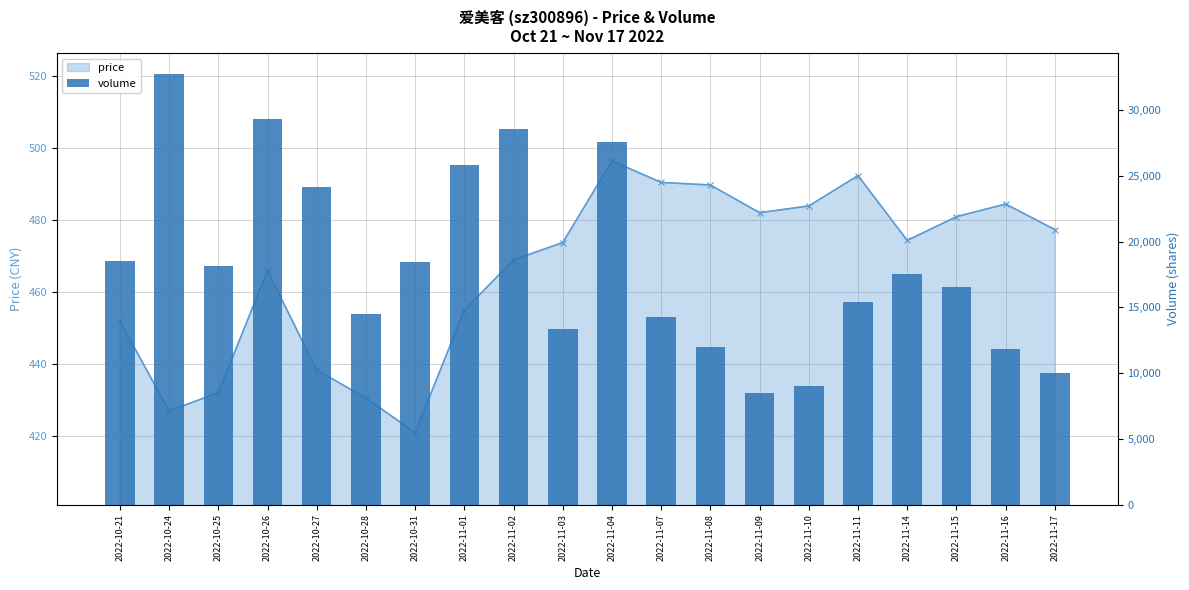

Rank the categories by value from lowest to highest.

2022-11-09, 2022-11-10, 2022-11-17, 2022-11-16, 2022-11-08, 2022-11-03, 2022-11-07, 2022-10-28, 2022-11-11, 2022-11-15, 2022-11-14, 2022-10-25, 2022-10-31, 2022-10-21, 2022-10-27, 2022-11-01, 2022-11-04, 2022-11-02, 2022-10-26, 2022-10-24